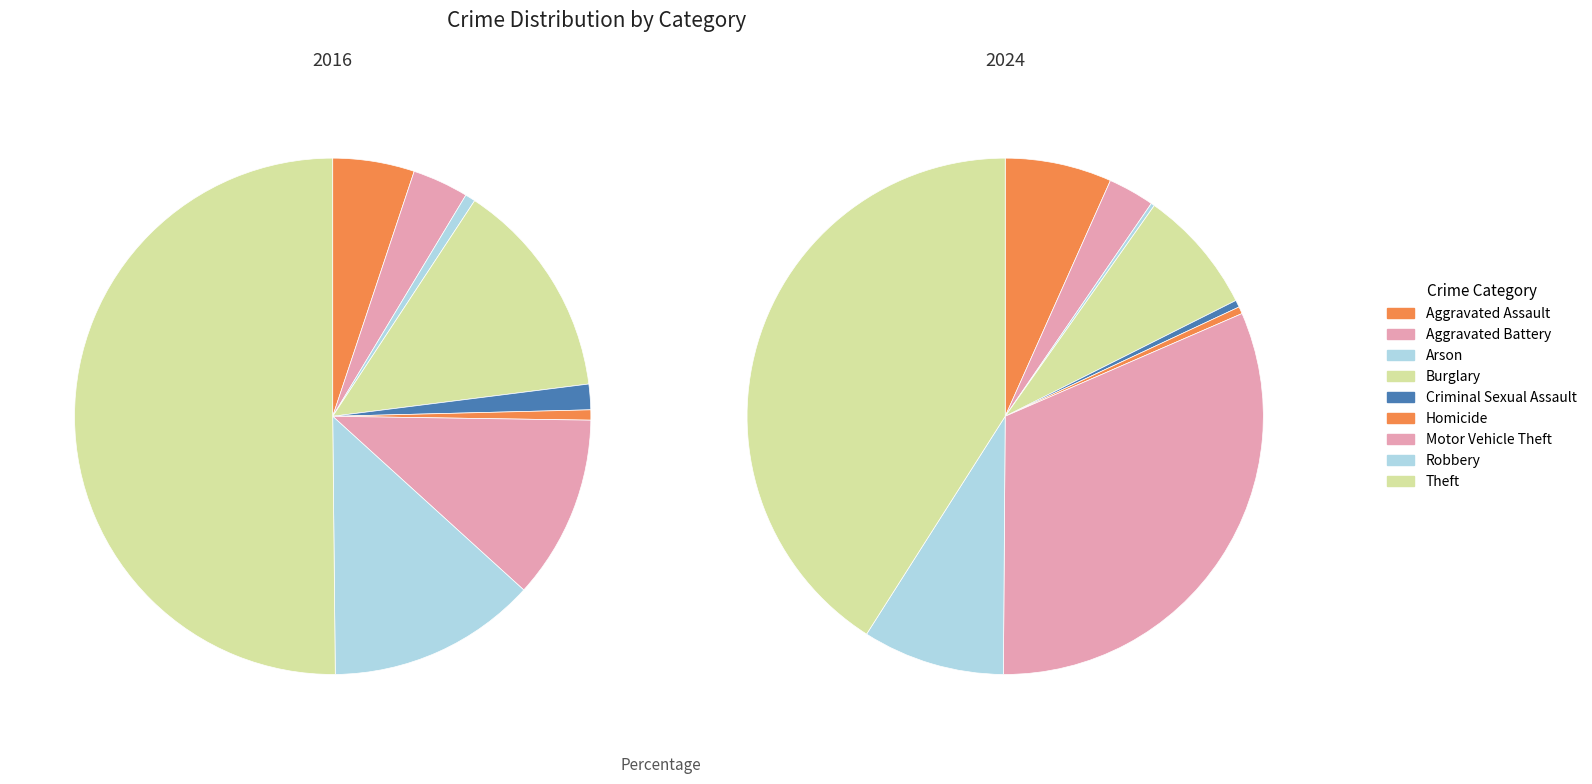

Between Motor Vehicle Theft and Burglary, which is larger?

Burglary